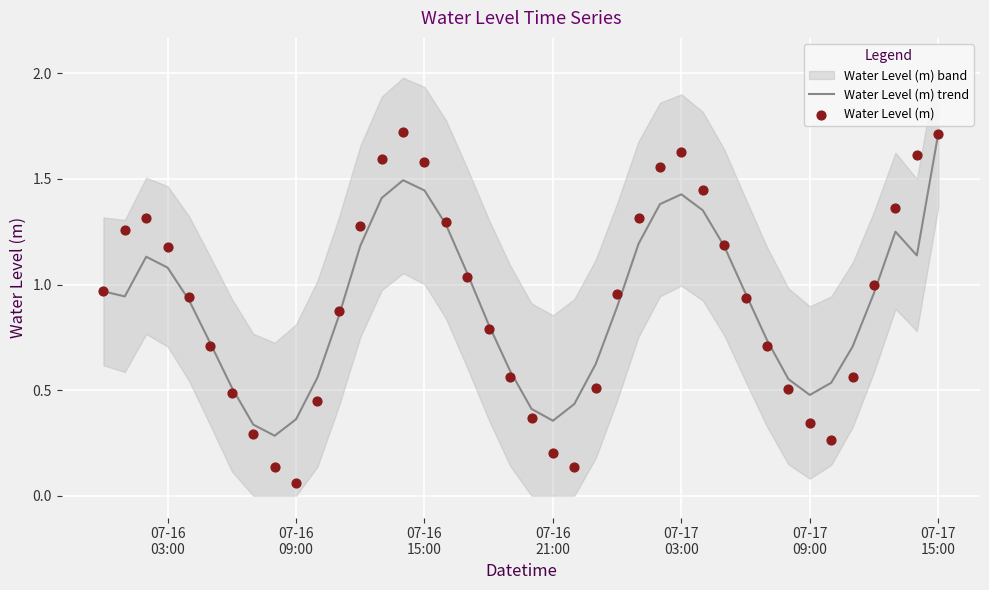

What is the highest value of the Water Level (m) trend series?

1.7